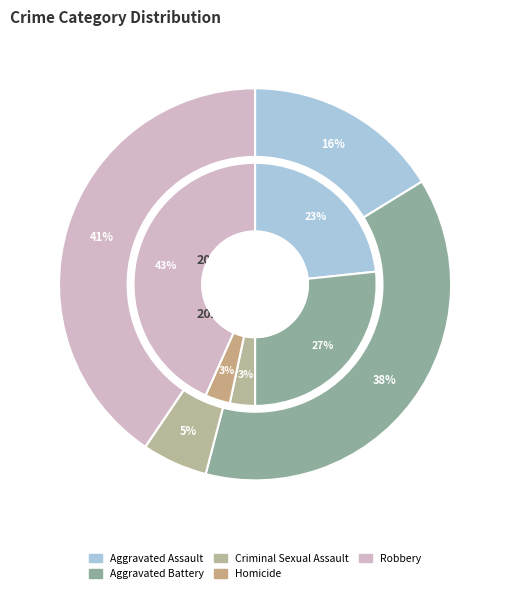

Does 3 represent more than half of the total?

No